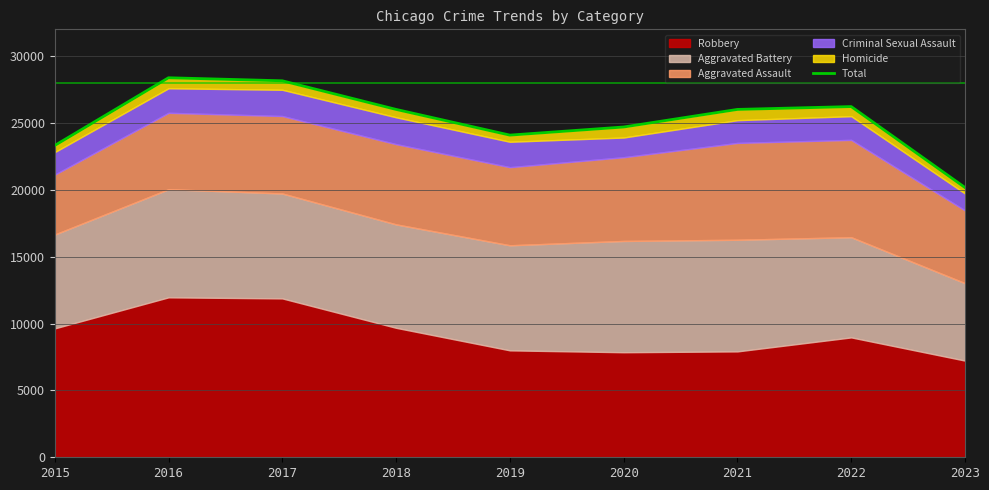

The chart shows a value of 42357 at 2022. True or false?

False